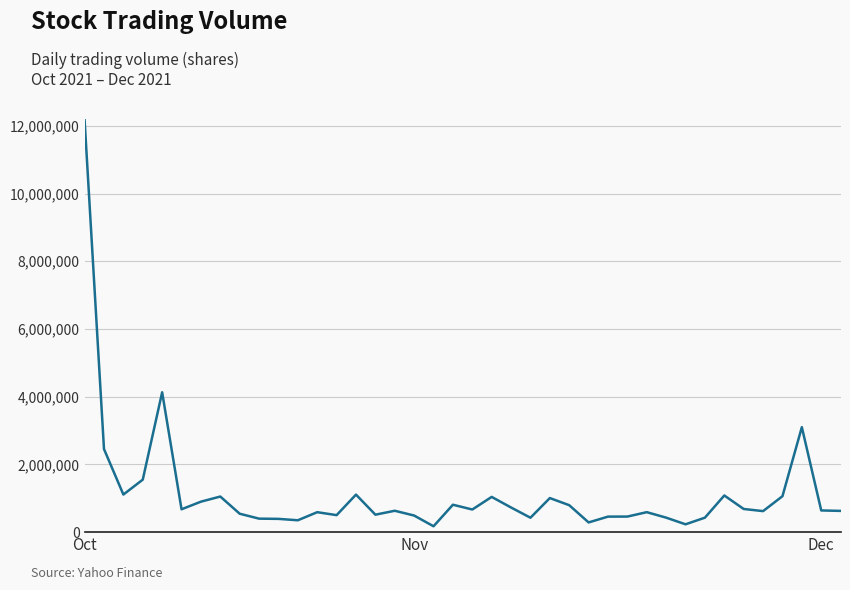

What is the greatest value displayed?

12165800